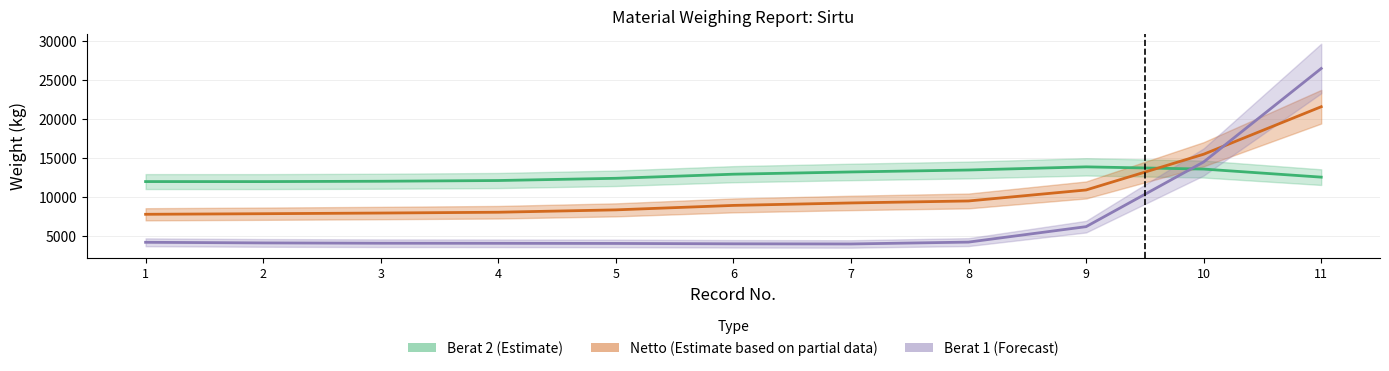

At which category does the chart reach its minimum across all series?

7